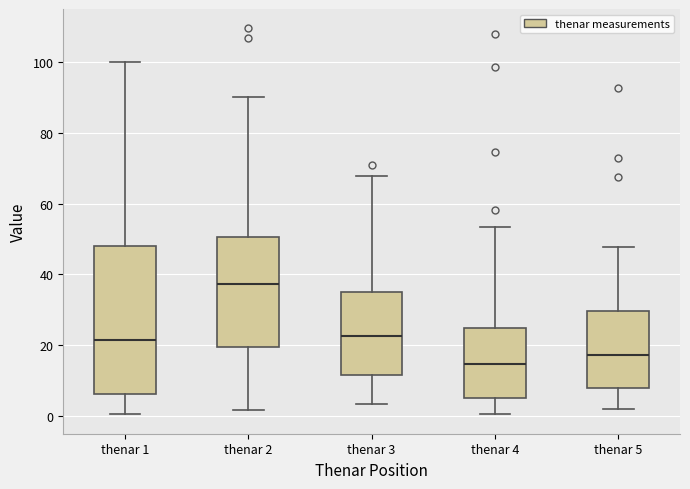

Where does the upper whisker of the box for thenar 4 end on the y-axis? The values are not printed on the chart, so give them approximately, as read against the axis.

54